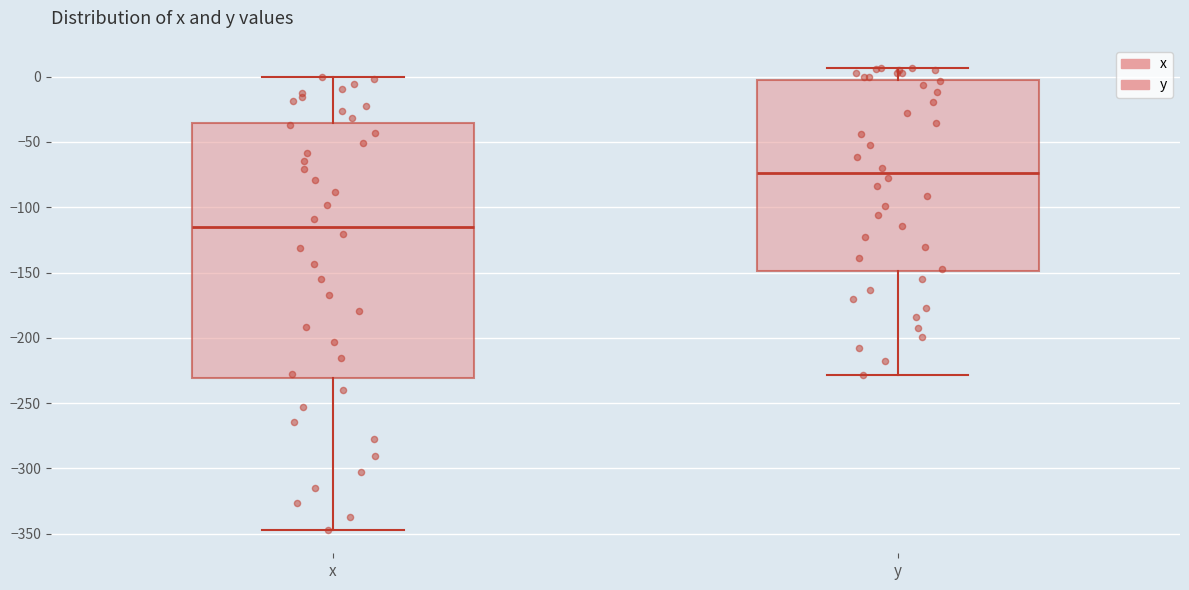

Which box is the tallest, from its lower edge to its upper edge?

x